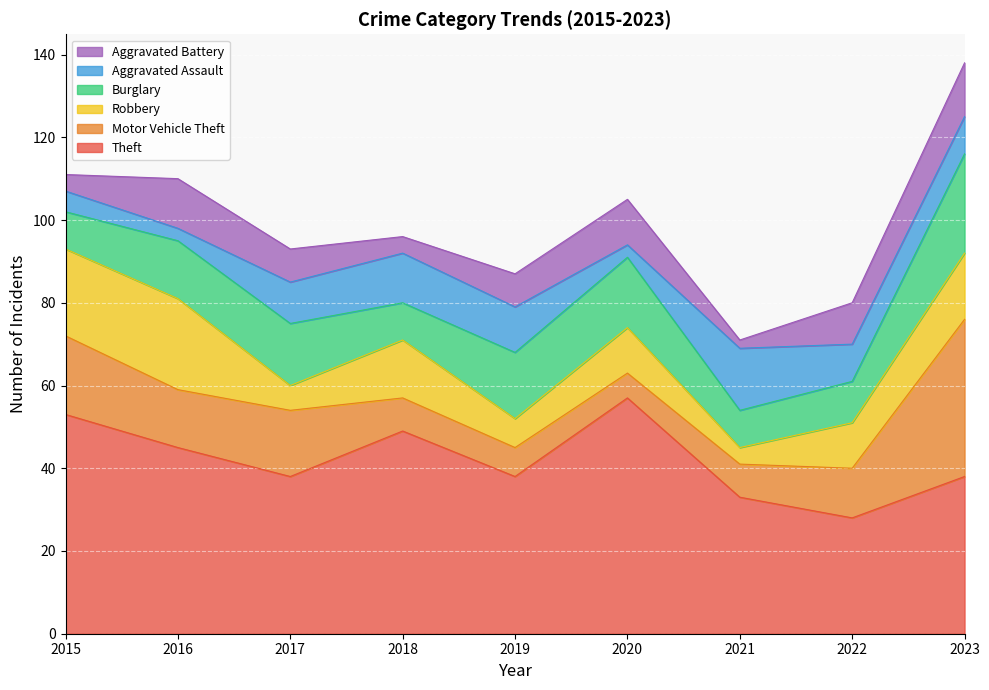

List the series in order of their peak value, highest first.

Theft, Motor Vehicle Theft, Burglary, Robbery, Aggravated Assault, Aggravated Battery